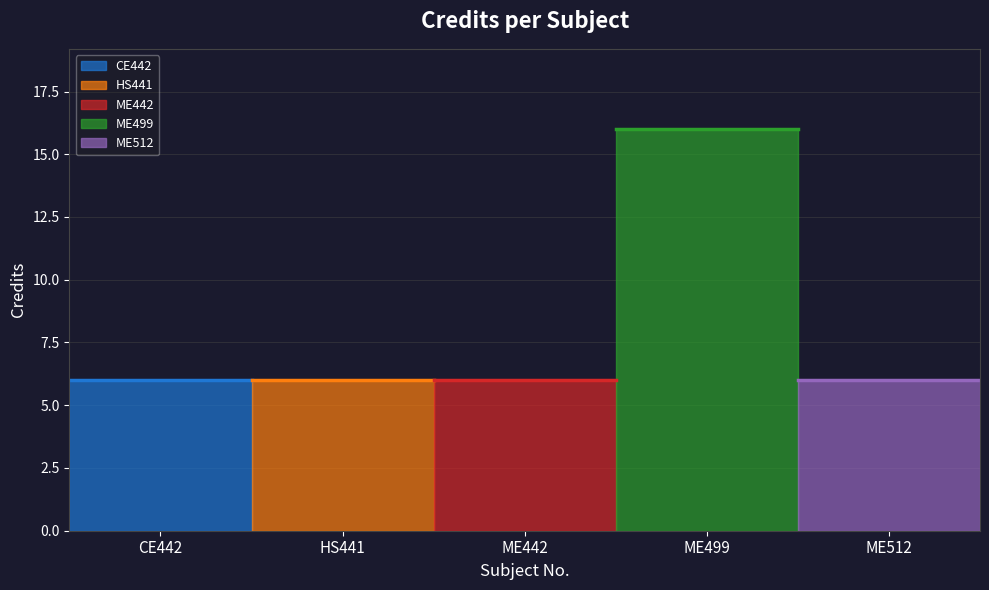

What is the value of the 4th point from the left?

16